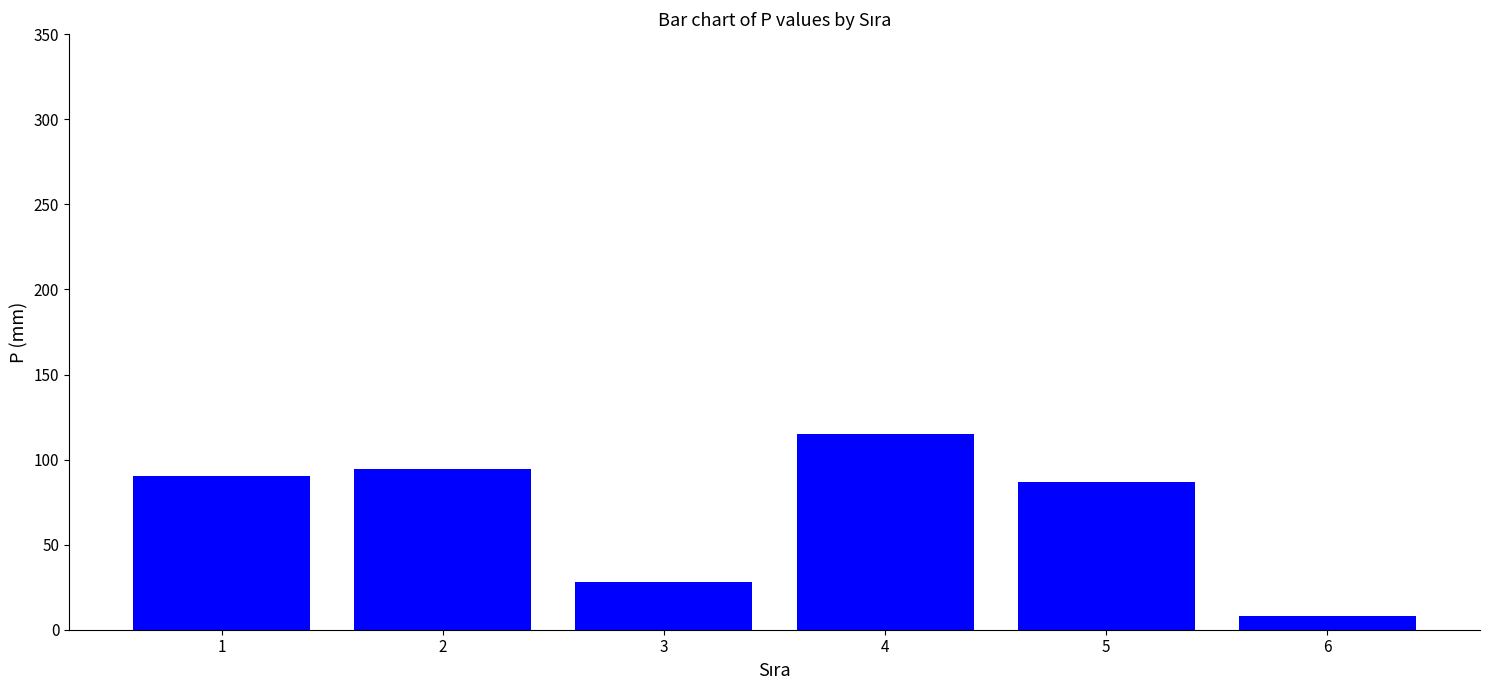

The chart shows a value of 124.7 at 2. True or false?

False